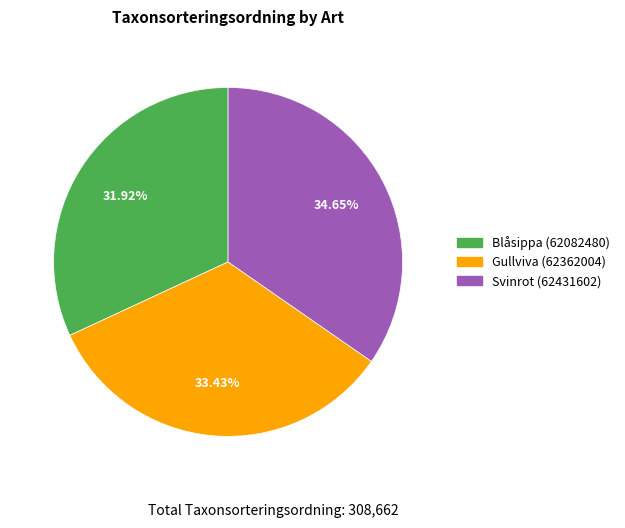

How many segments does this pie chart have?

3